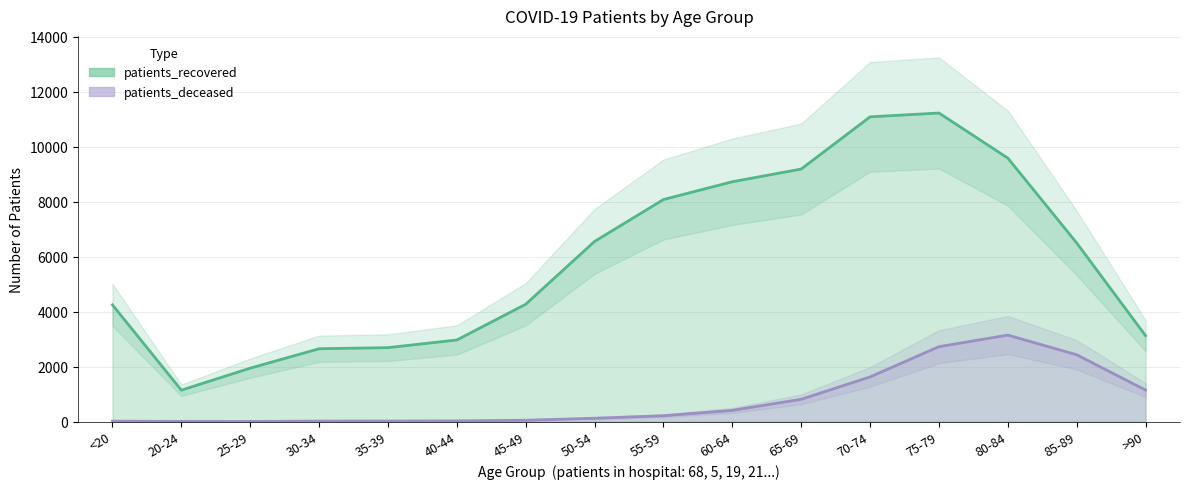

What is the smallest value displayed?

3